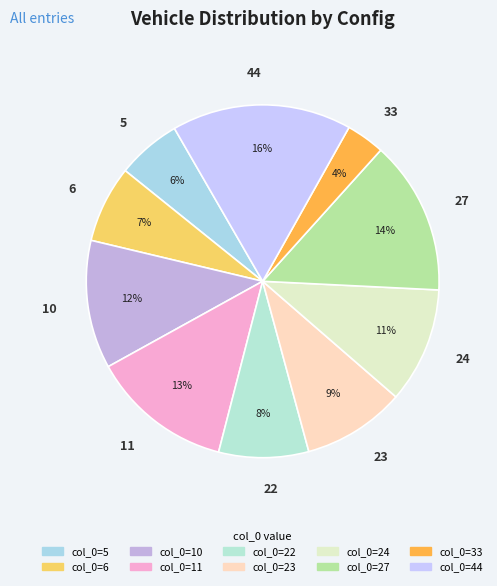

Does any single category account for the majority?

No